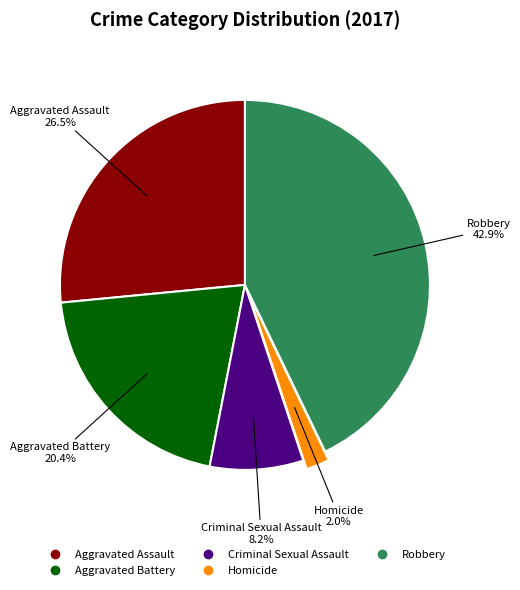

Does any single category account for the majority?

No